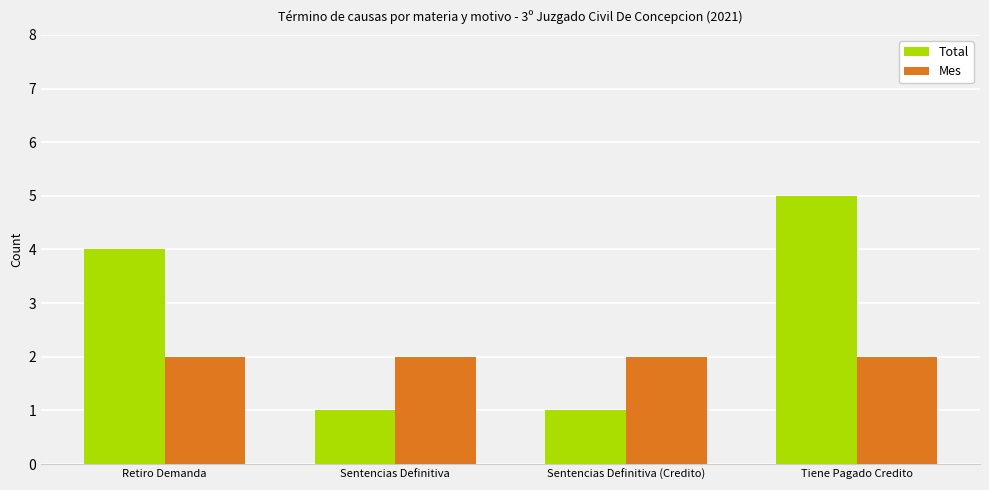

List the series in order of their overall mean, highest first.

Total, Mes